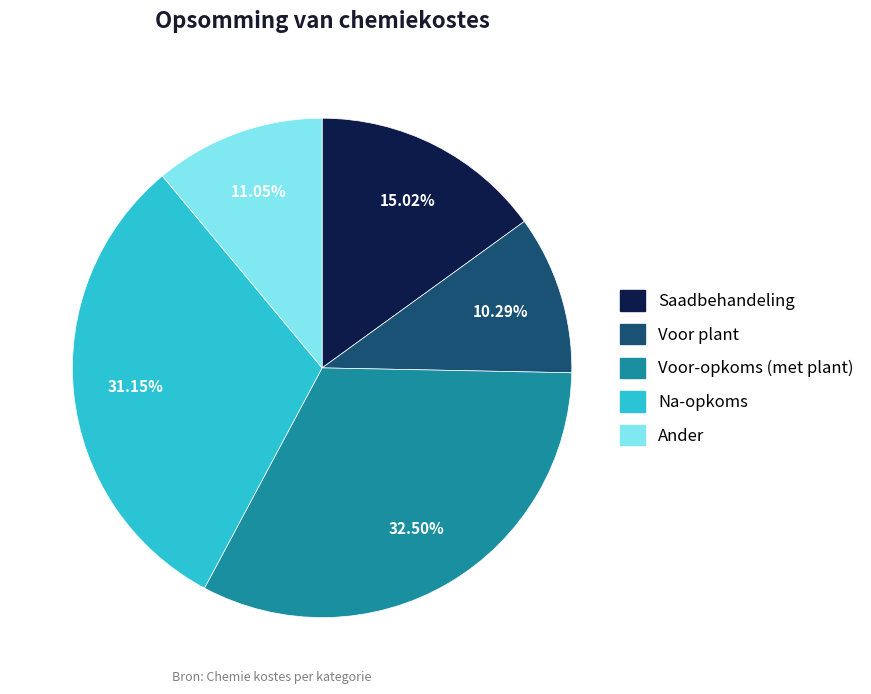

Approximately how many times larger is the value at Voor-opkoms (met plant) compared to Voor plant?

3.2